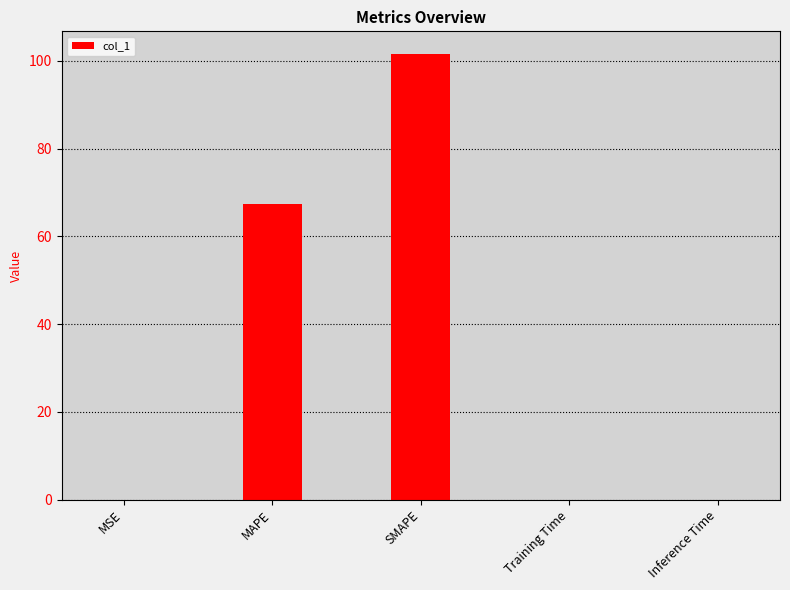

True or false: the data shows 178.5 at SMAPE.

False